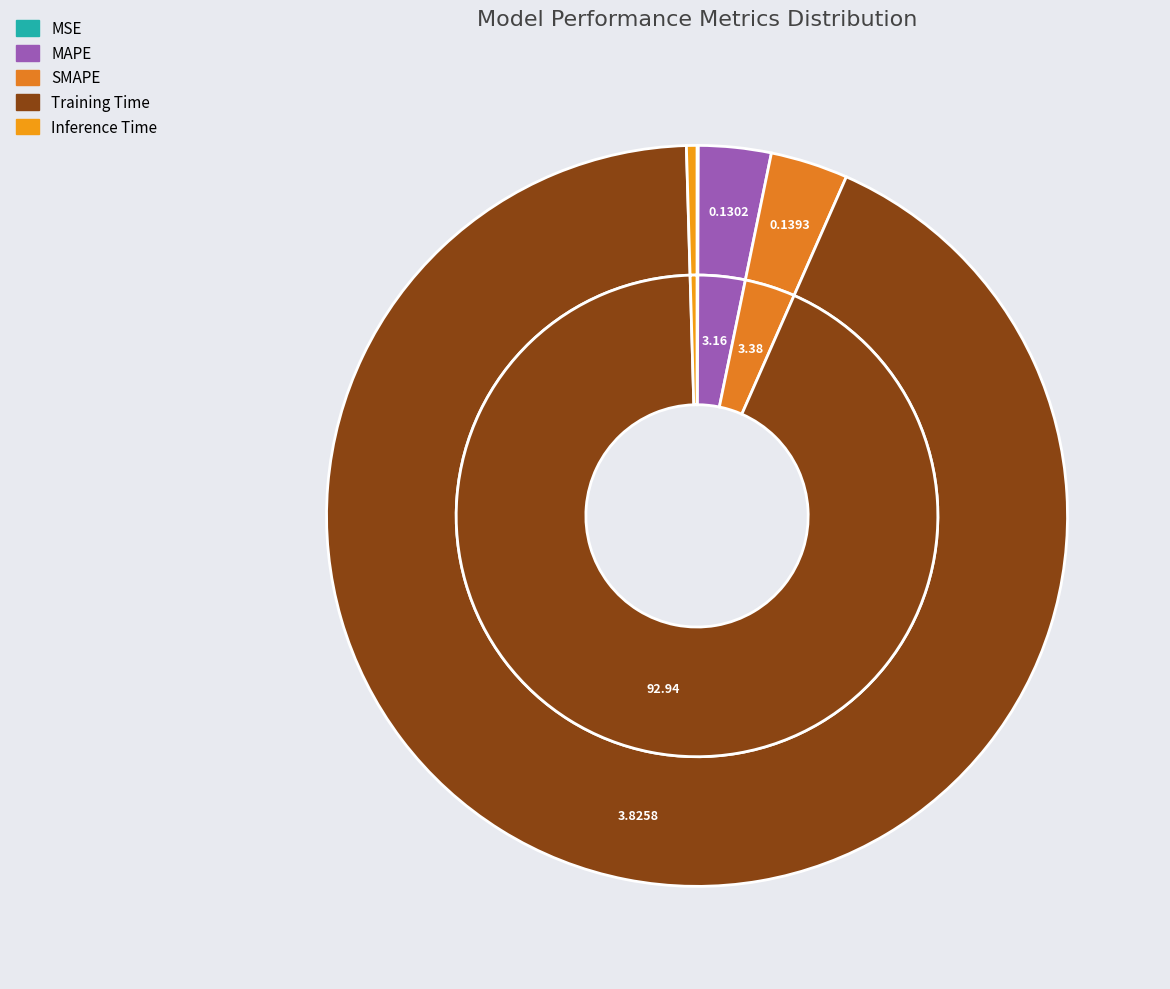

What is the majority slice?

Training Time